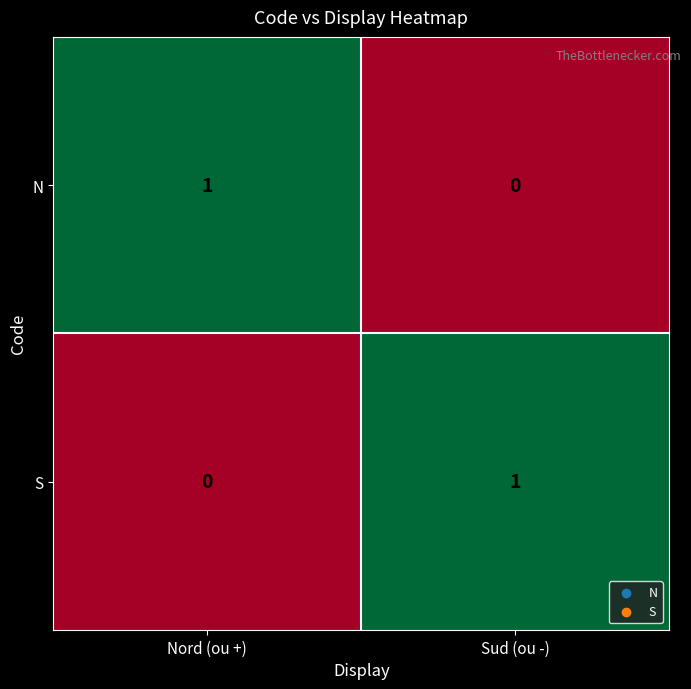

Reading left to right, transcribe all the data shown in this chart.

N: Nord (ou +)=1	Sud (ou -)=0
S: Nord (ou +)=0	Sud (ou -)=1